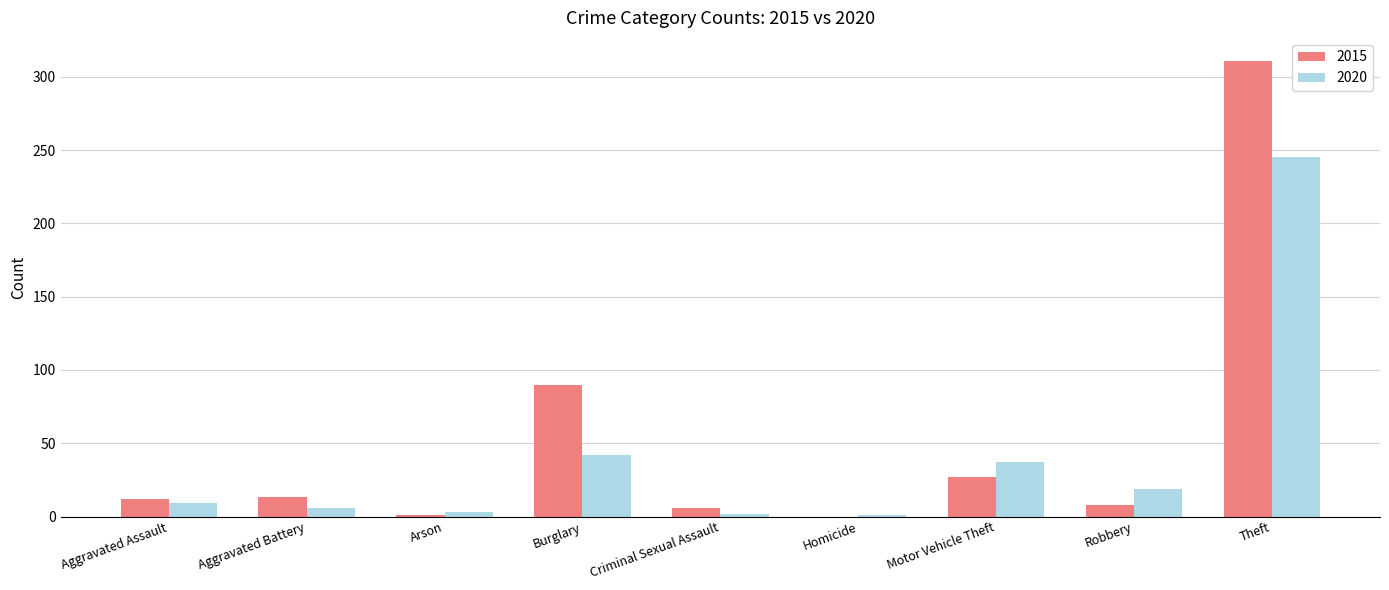

What value does the 2015 series have at Aggravated Assault, to the nearest 5?

10